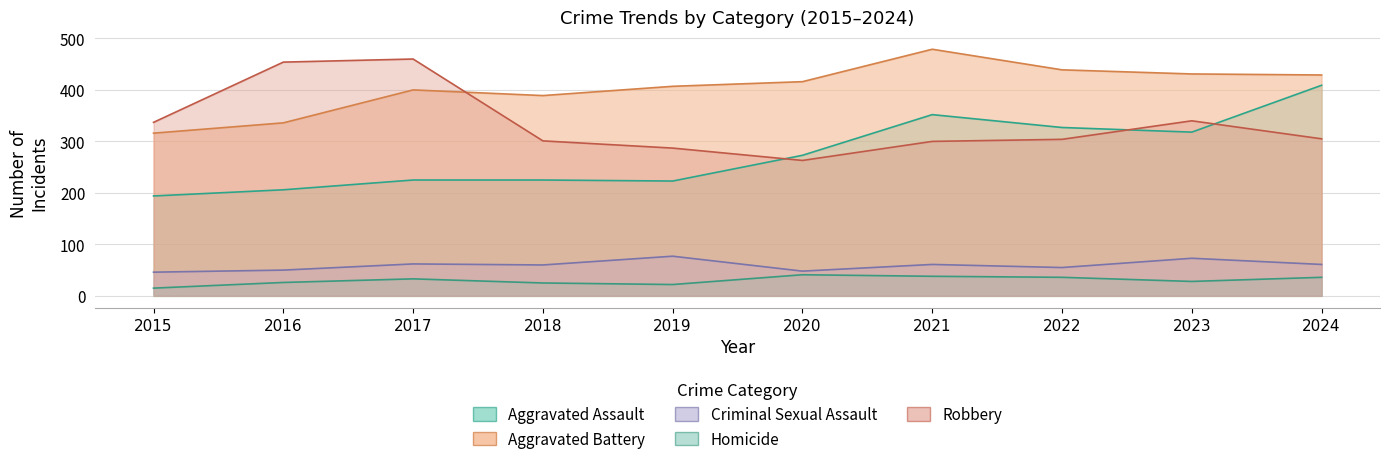

Read the Robbery value at 2017, to the nearest 10.

460